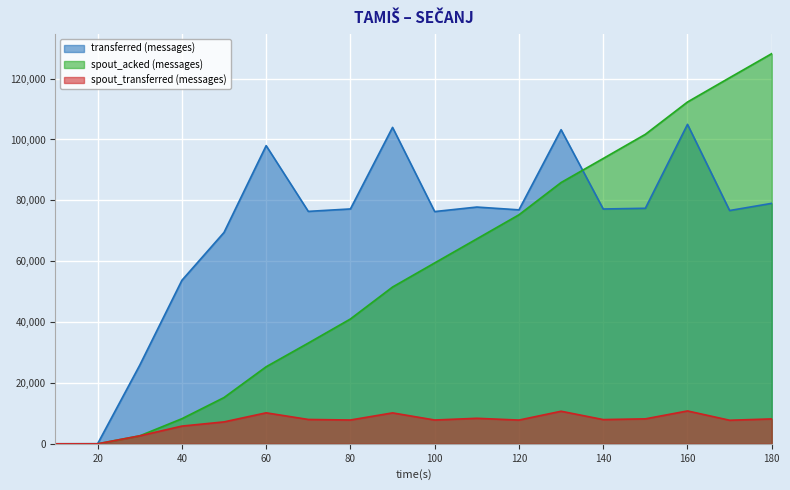

How many interior local valleys does the transferred (messages) series have?

5